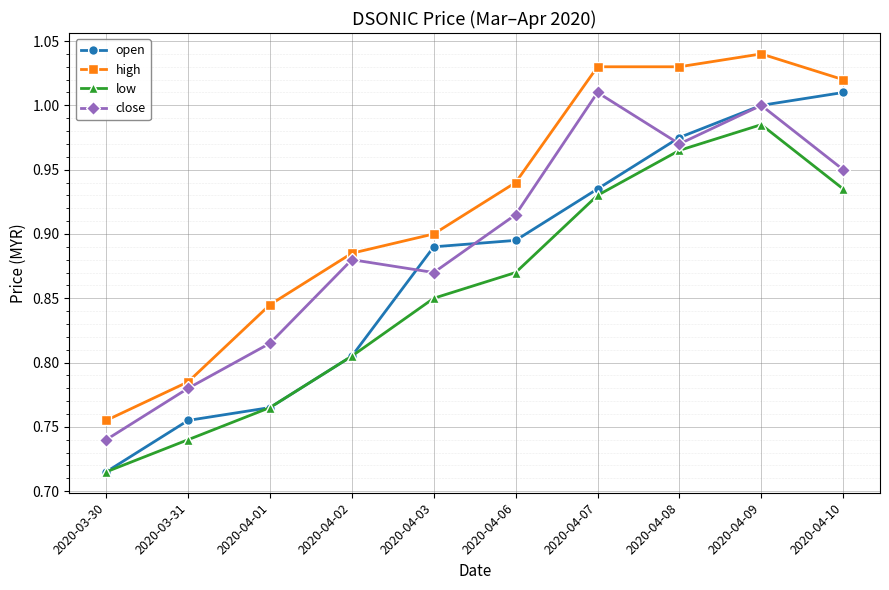

At which label does low reach its minimum?

2020-03-30